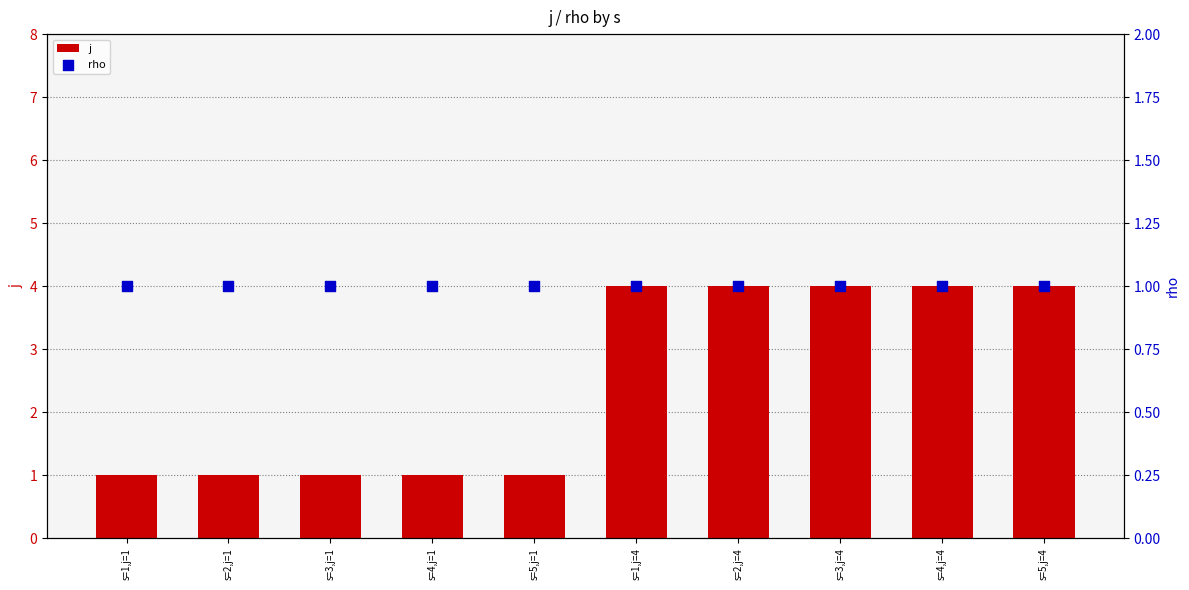

Which series reaches the maximum Y coordinate?

j